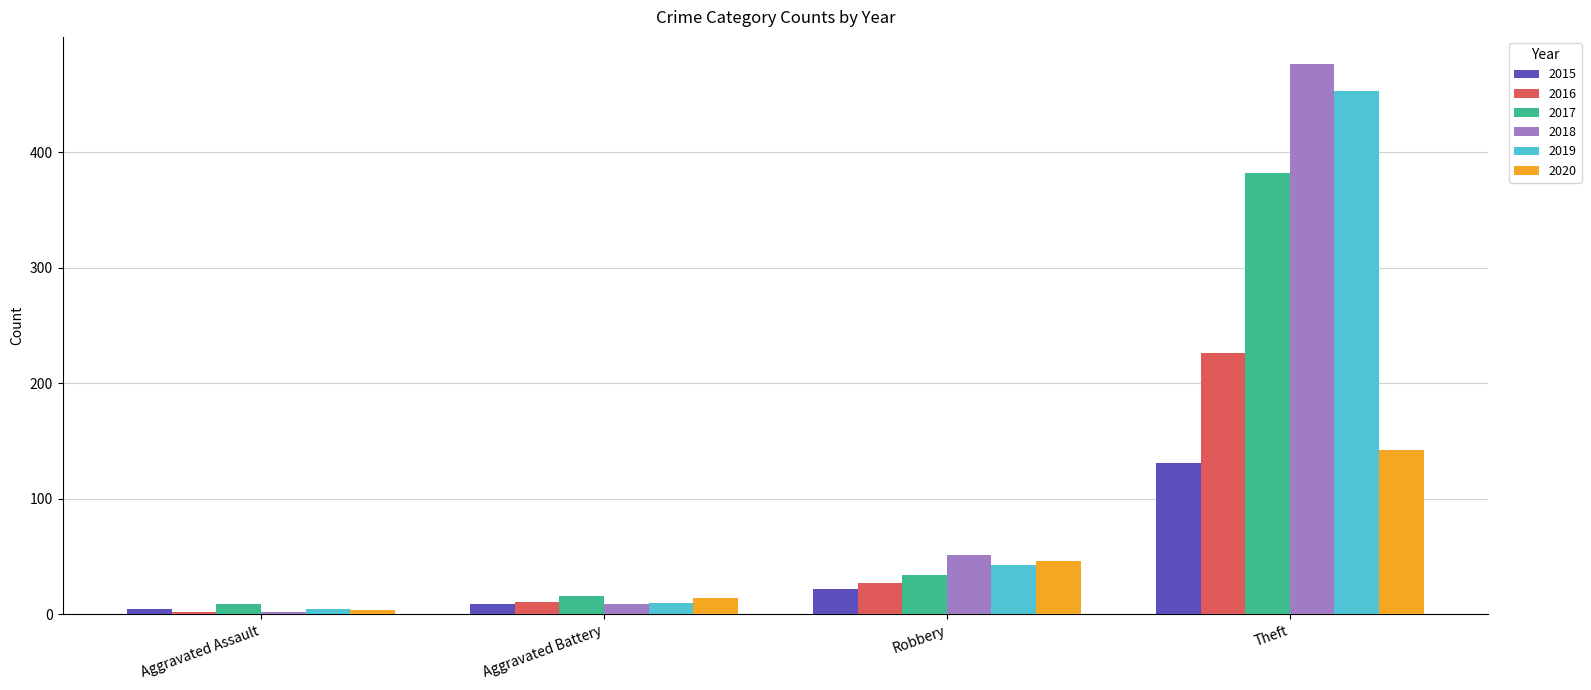

Which category has the highest value across all series?

Theft